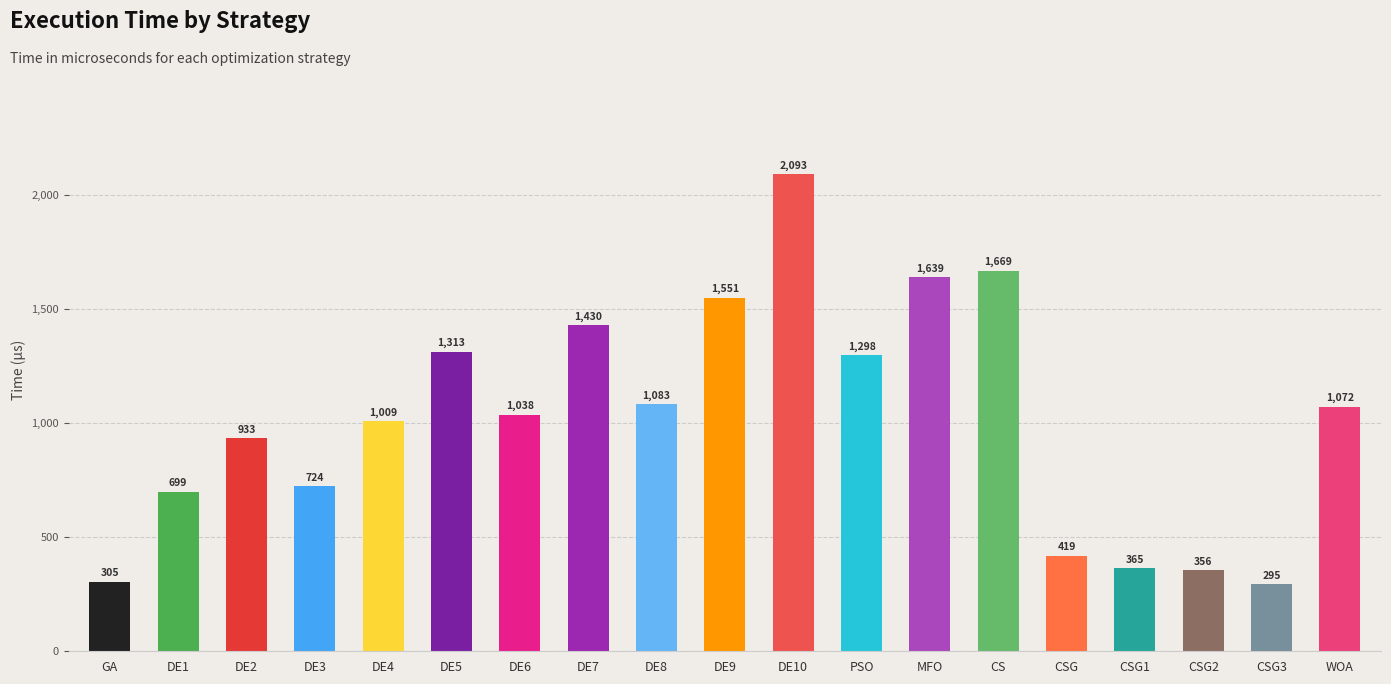

True or false: the data shows 295.5 at DE2.

False